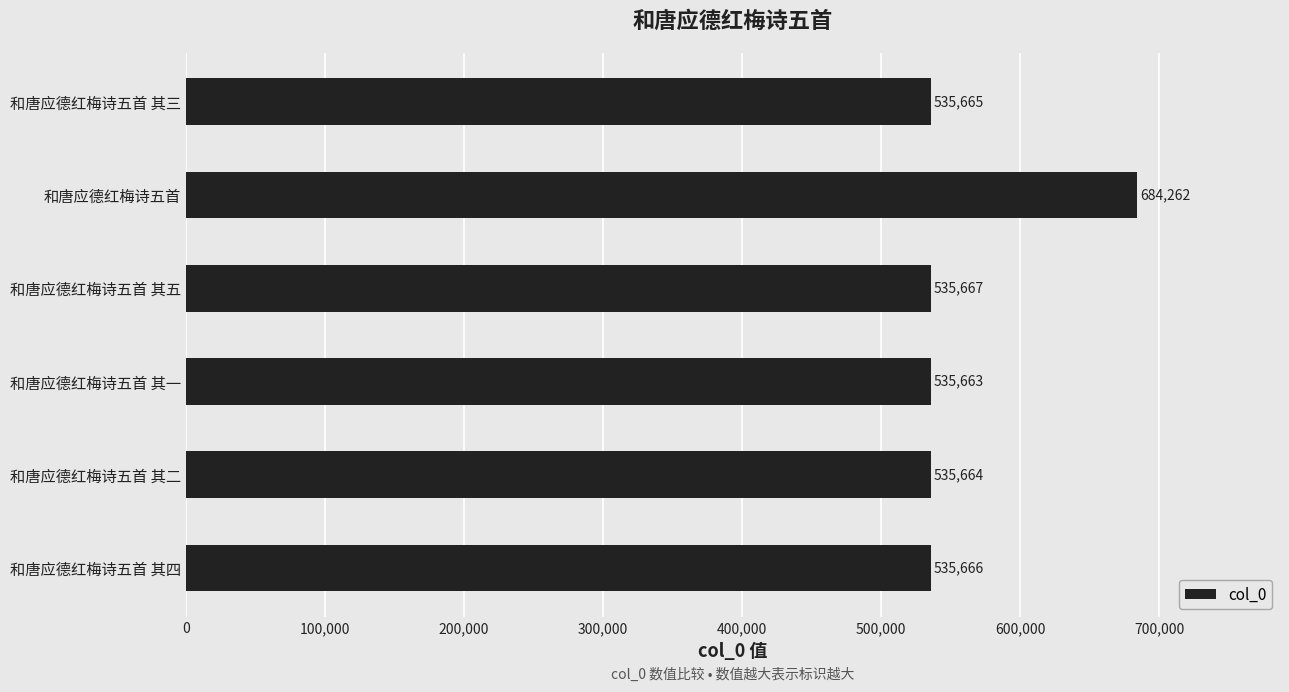

At which category does the chart reach its minimum across all series?

和唐应德红梅诗五首 其一